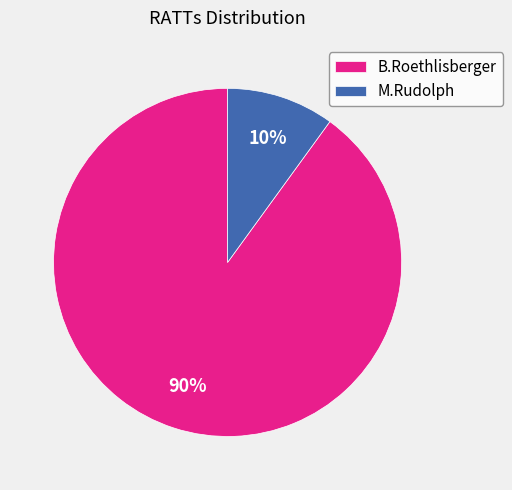

How many slices are in this pie chart?

2